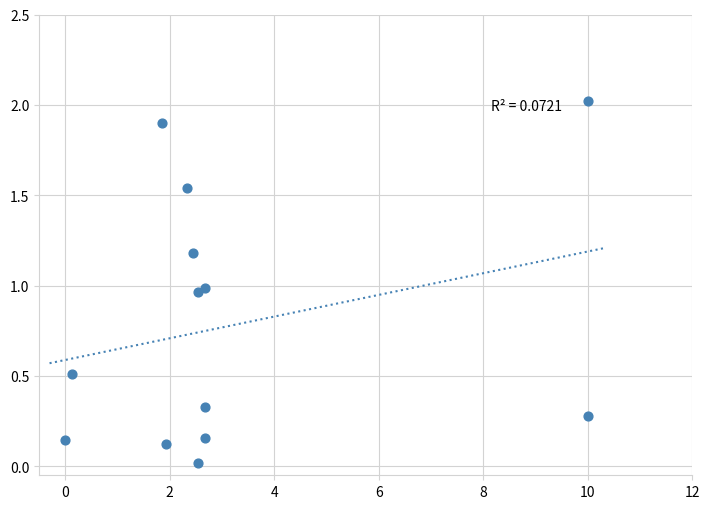

What is the range of Y values (max minus min)?

2.0